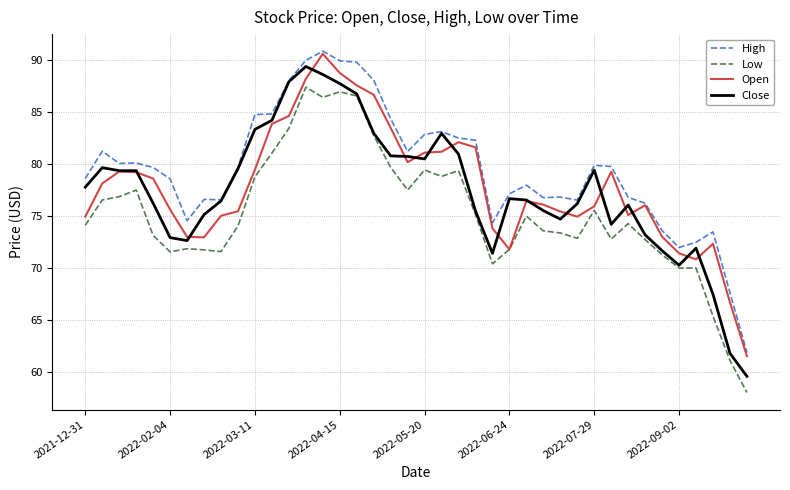

How many lines are shown in the chart?

4